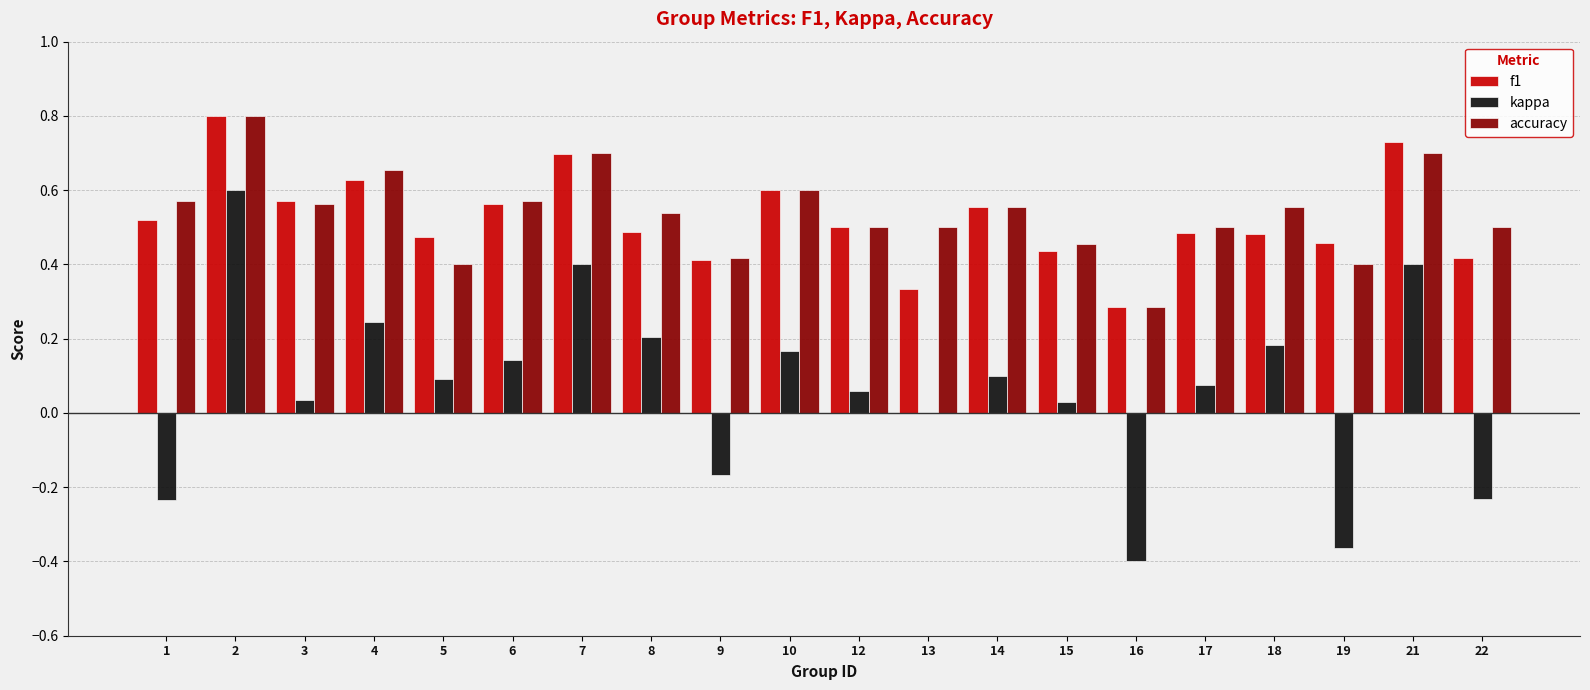

Count the accuracy values in the range 0 to 1.

20